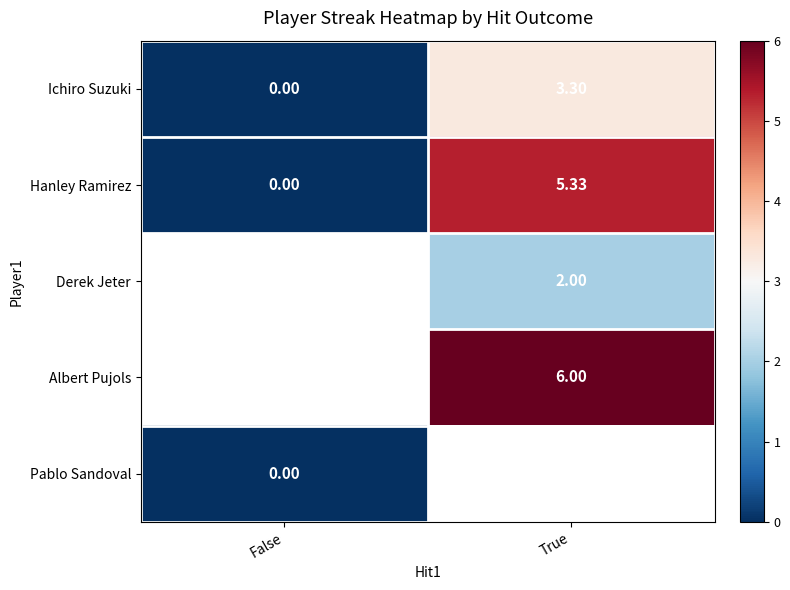

The value of Albert Pujols at True is 6.0. True or false?

True